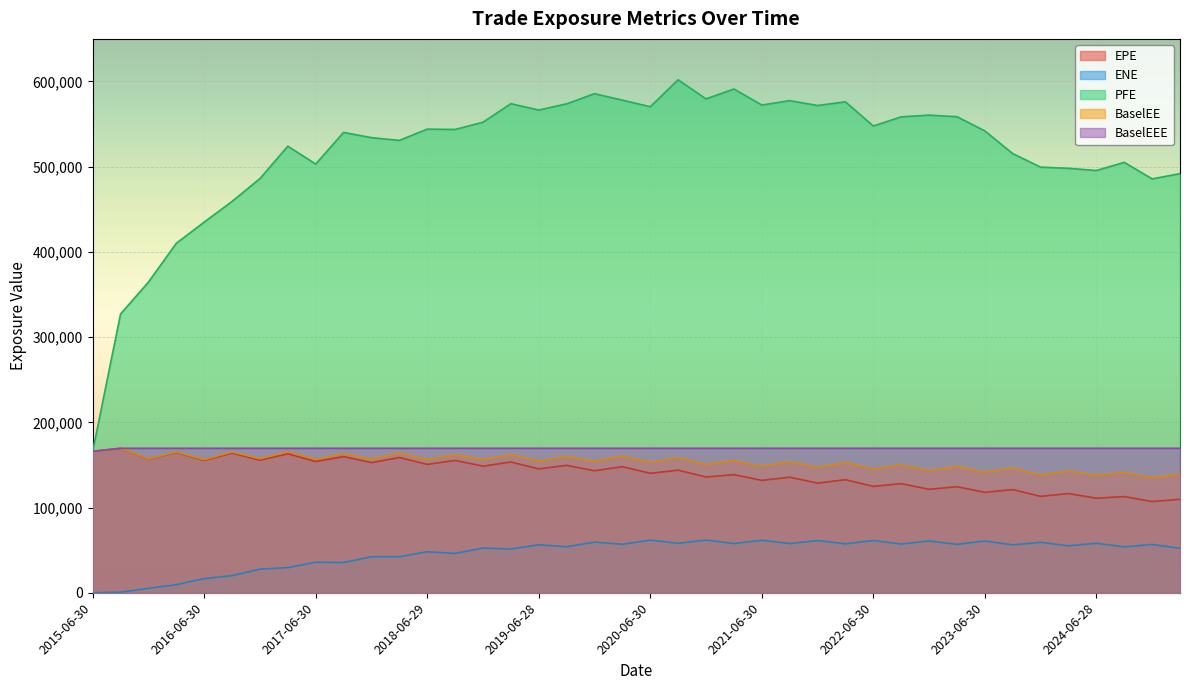

What is the label of the 30th point from the left?

2022-09-30